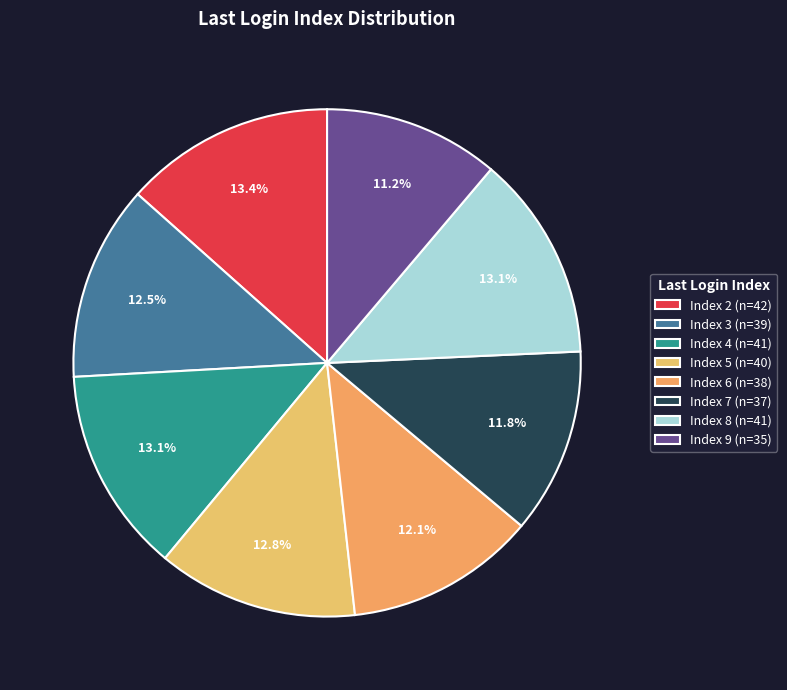

What percentage is the Index 8 slice, to the nearest percent?

13%